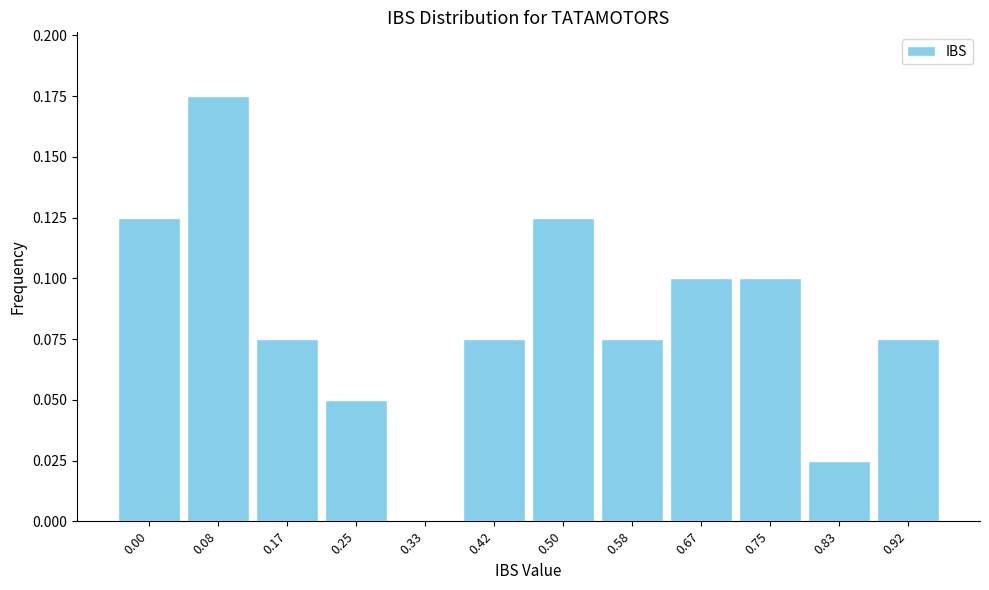

The chart shows a value of 0.1 at 0.67. True or false?

True